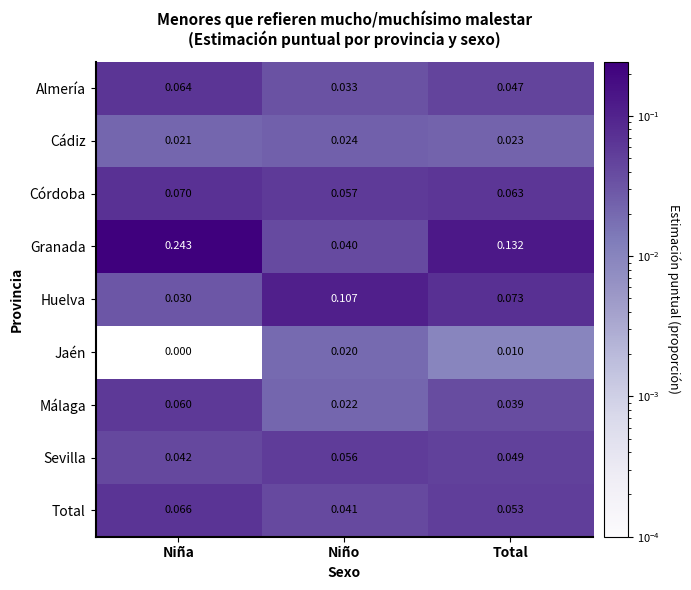

Where is Granada nearest to the value 0?

Niño